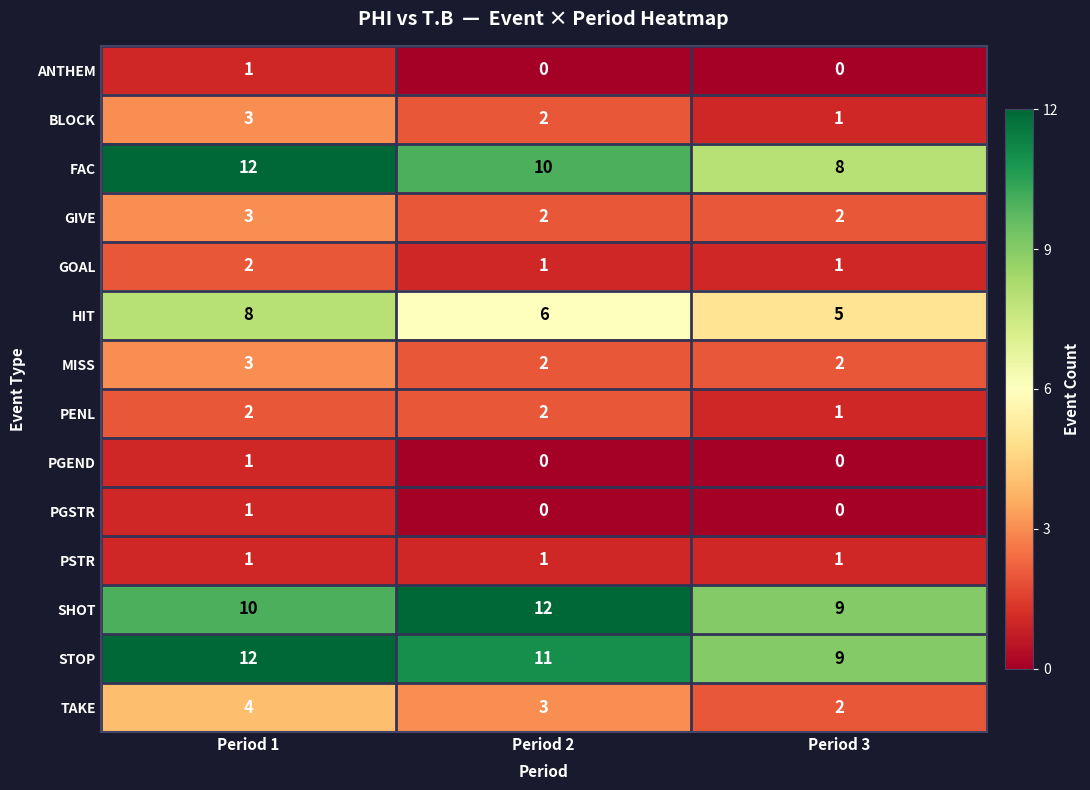

What is the maximum value shown in the chart?

12